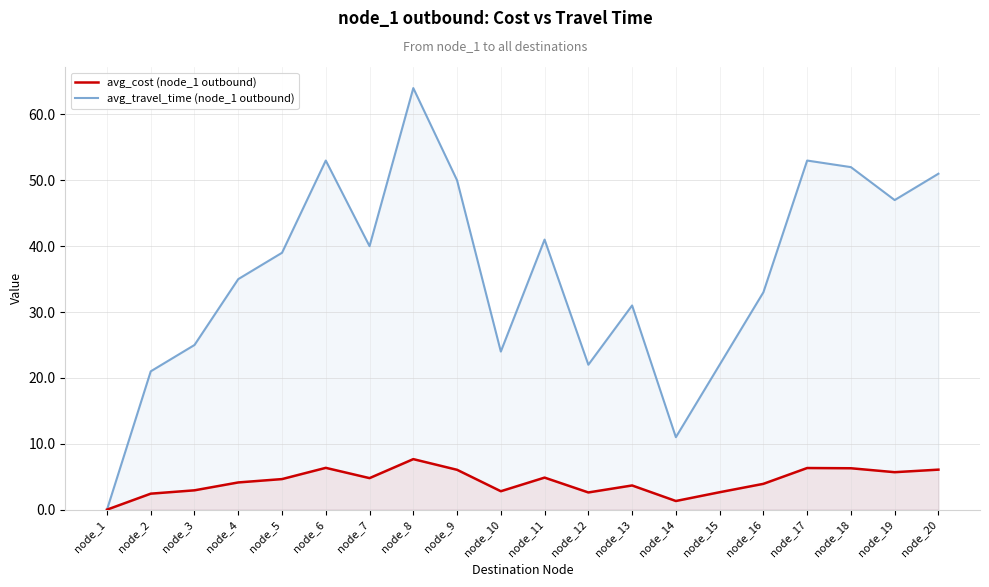

True or false: avg_travel_time (node_1 outbound) and avg_cost (node_1 outbound) intersect in this chart.

False